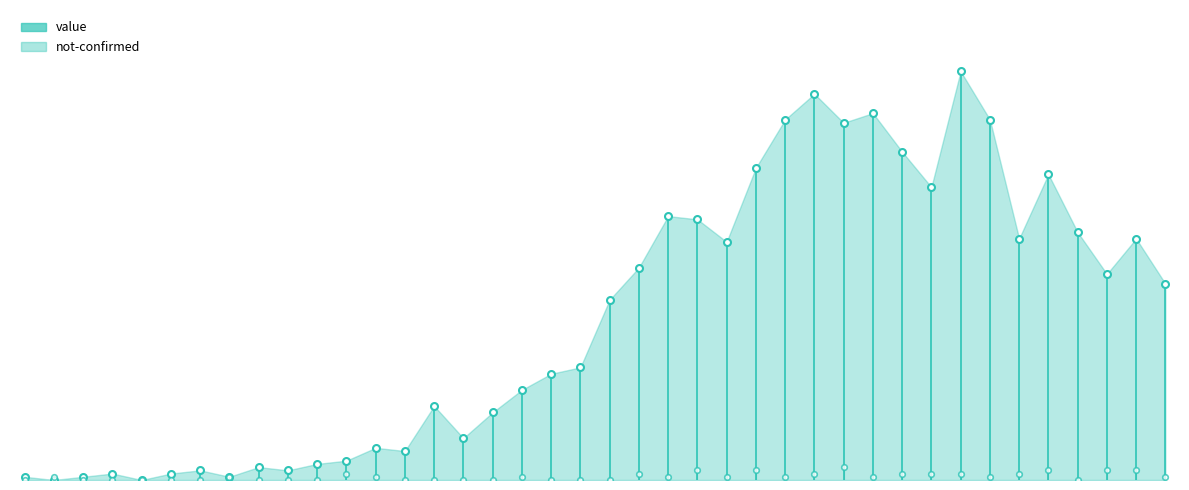

At which category is the sum across all series the highest?

2020-03-30